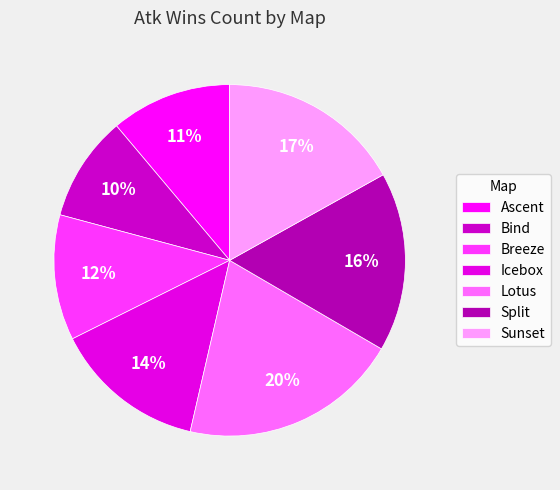

Which has a higher value, Icebox or Sunset?

Sunset